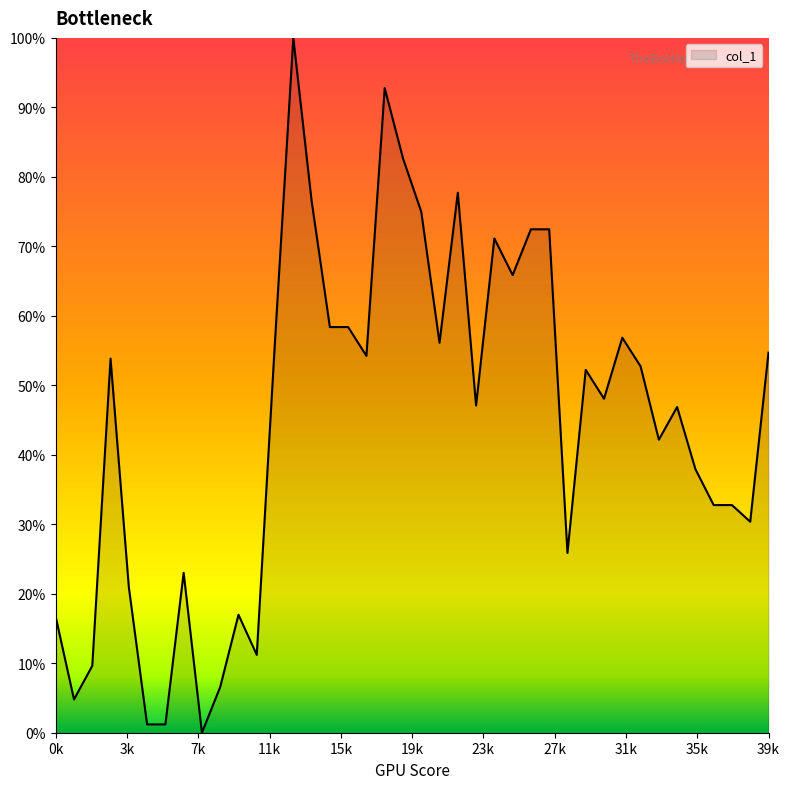

At which category does the chart reach its minimum across all series?

8